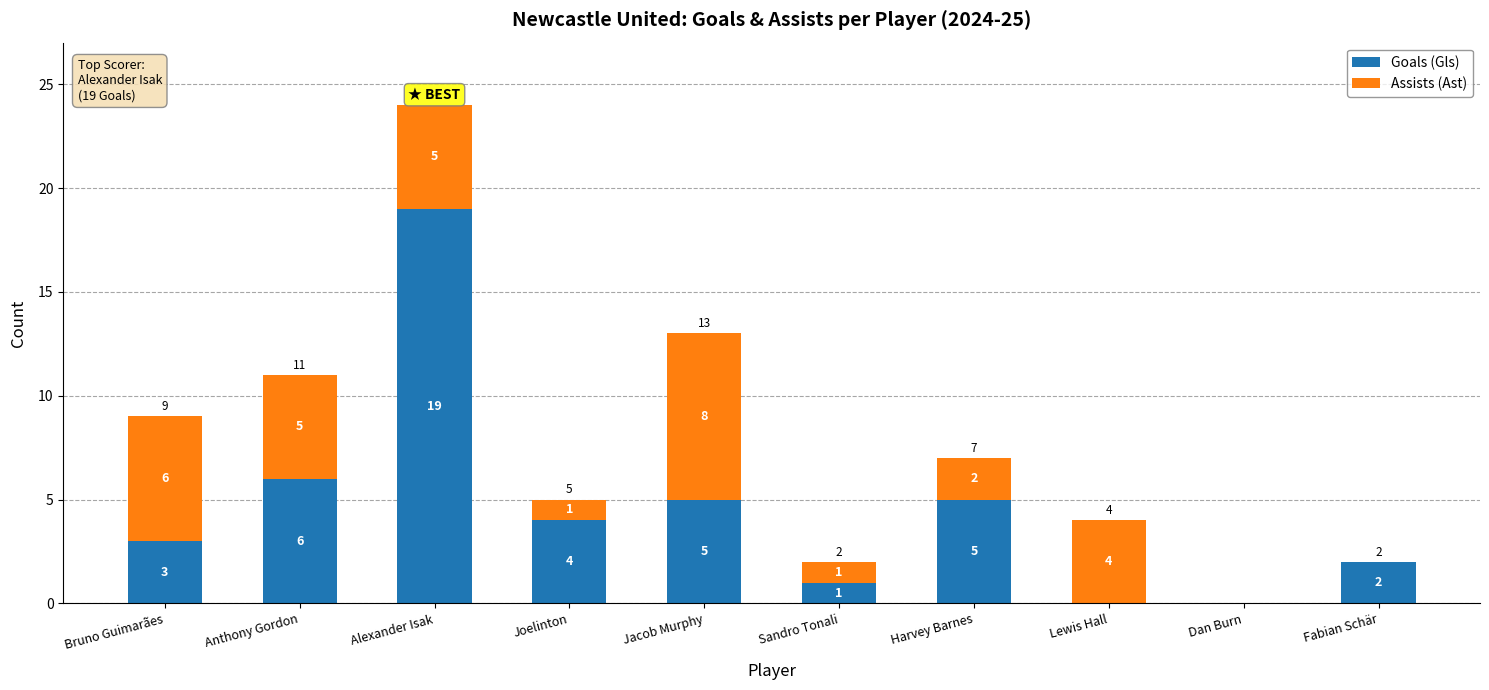

Where is Goals (Gls) nearest to the value 9?

Anthony Gordon